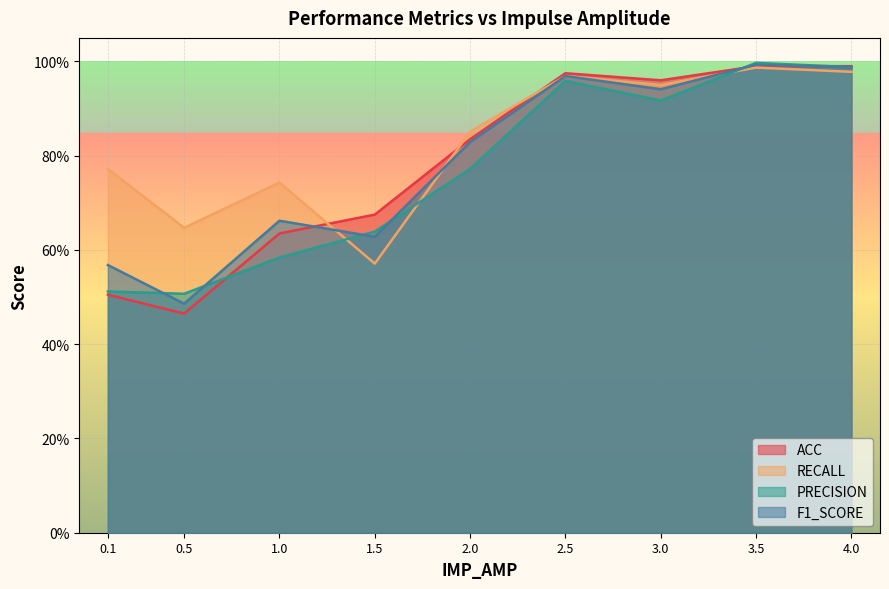

What is the maximum value for F1_SCORE?

1.0